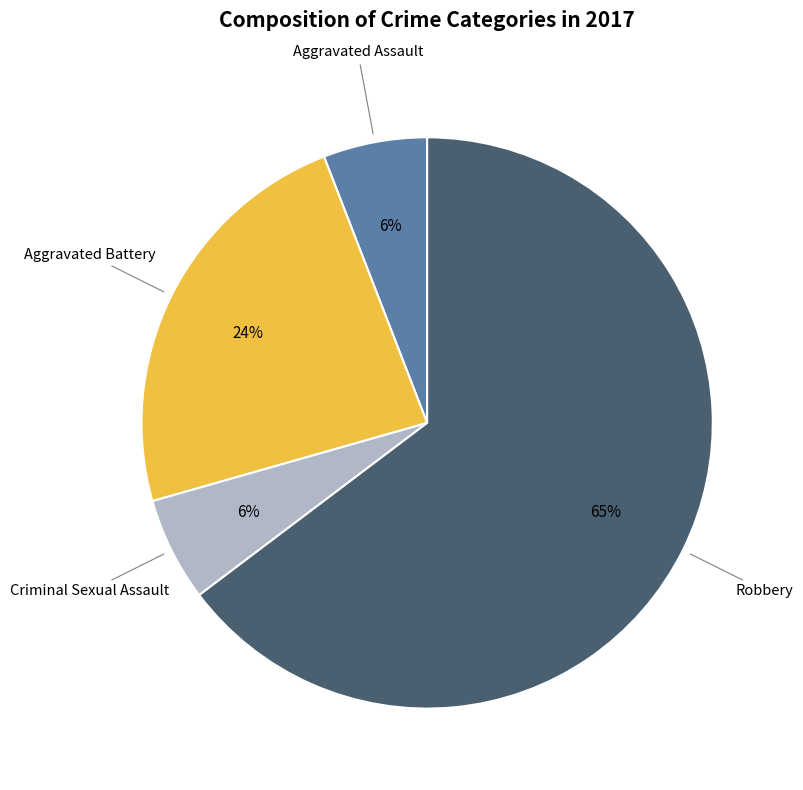

Is there a majority slice in this chart?

Yes